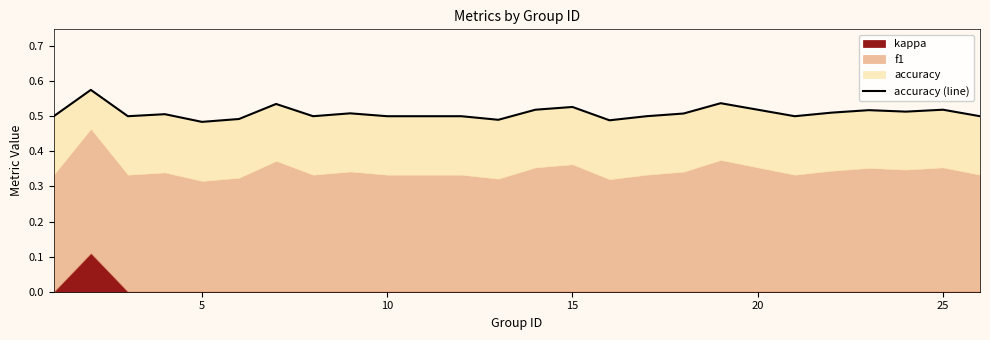

True or false: the data shows 0.9 at 25.

False